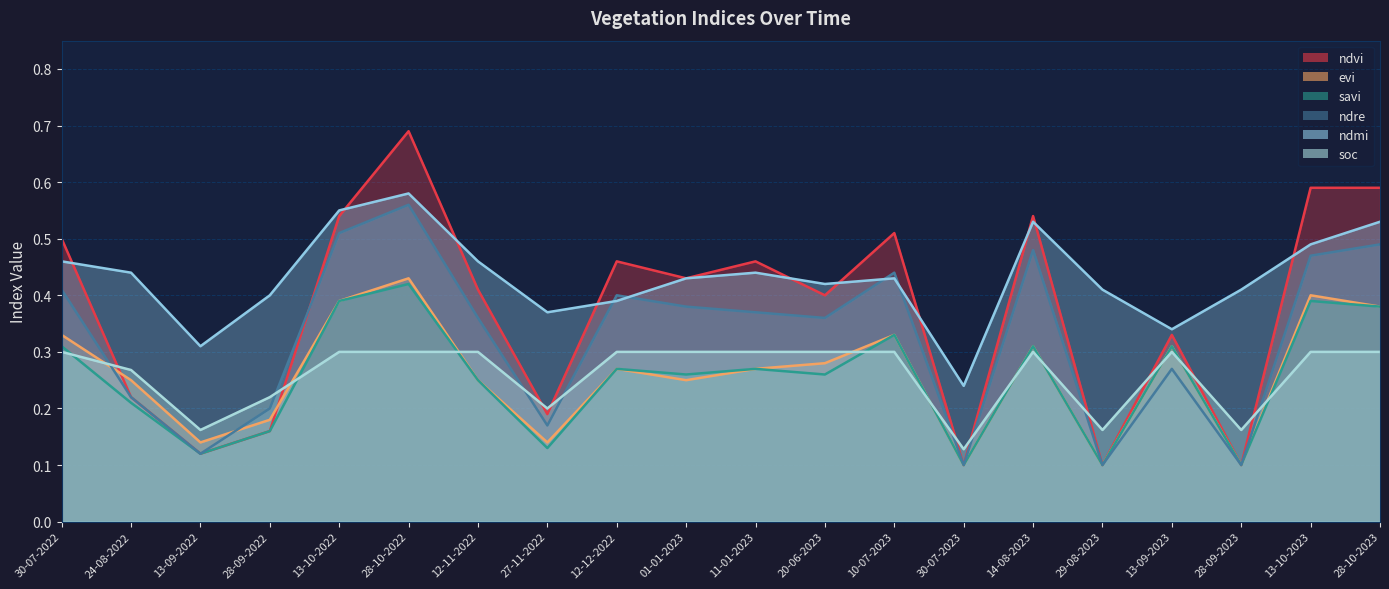

What is the difference between the ndmi values at 24-08-2022 and 13-09-2022?

0.1